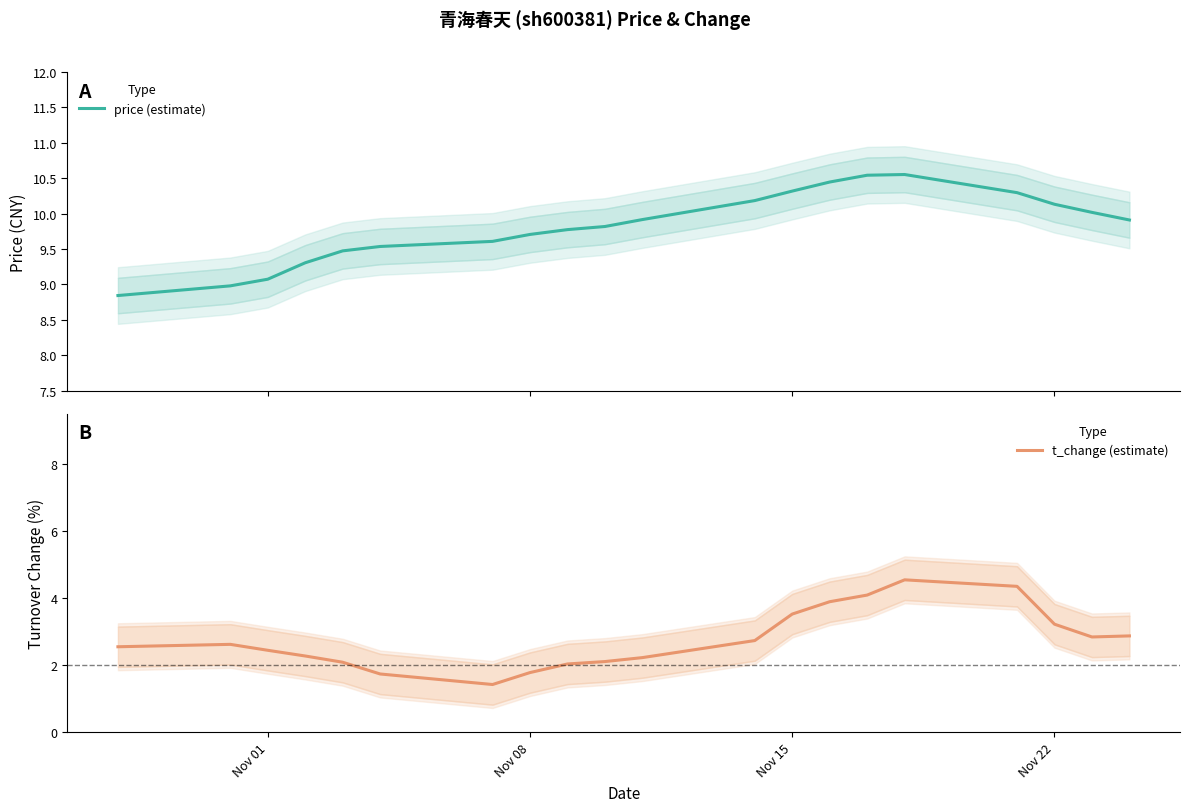

How many series are shown in this chart?

2